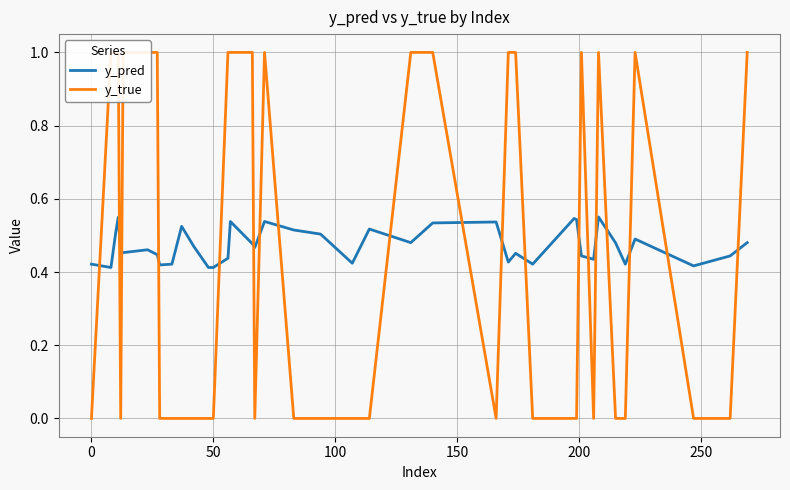

What is the average value of the y_true series?

0.5